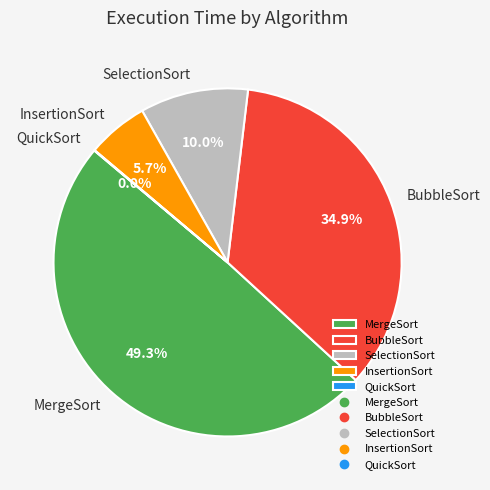

Which slice is the largest?

MergeSort